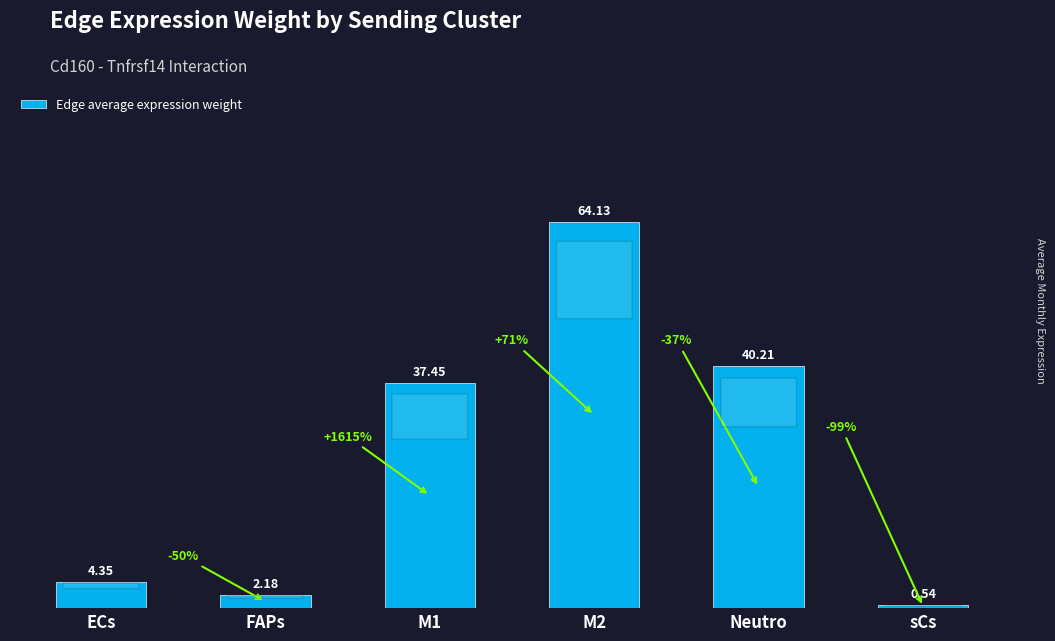

How many categories are shown in the chart?

6